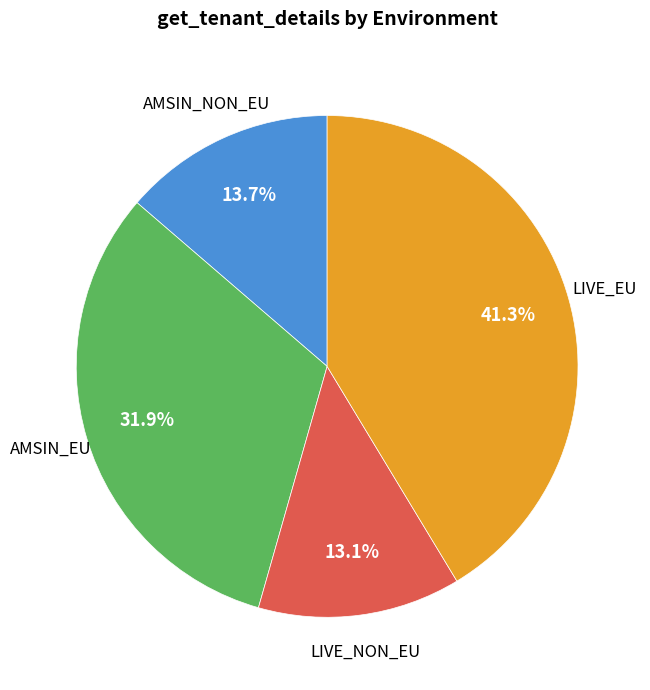

To the nearest percent, what is the difference between the LIVE_NON_EU and LIVE_EU slice percentages?

28%